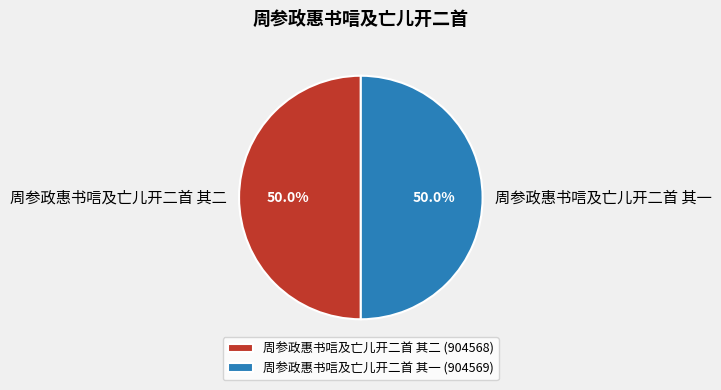

To the nearest percent, what is the average slice percentage?

50%